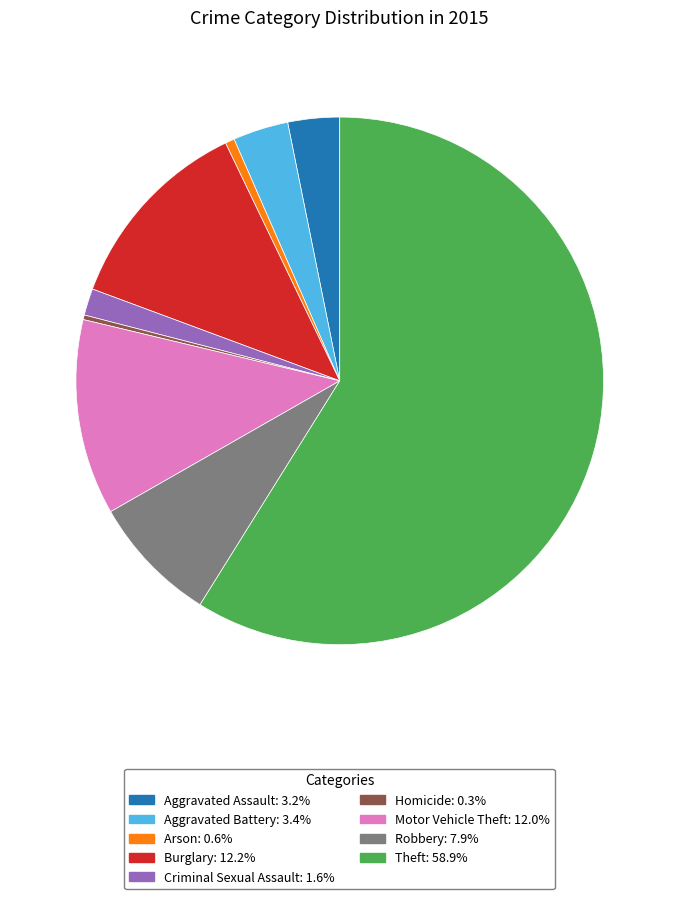

Combined, do Burglary and Criminal Sexual Assault account for over 50%?

No